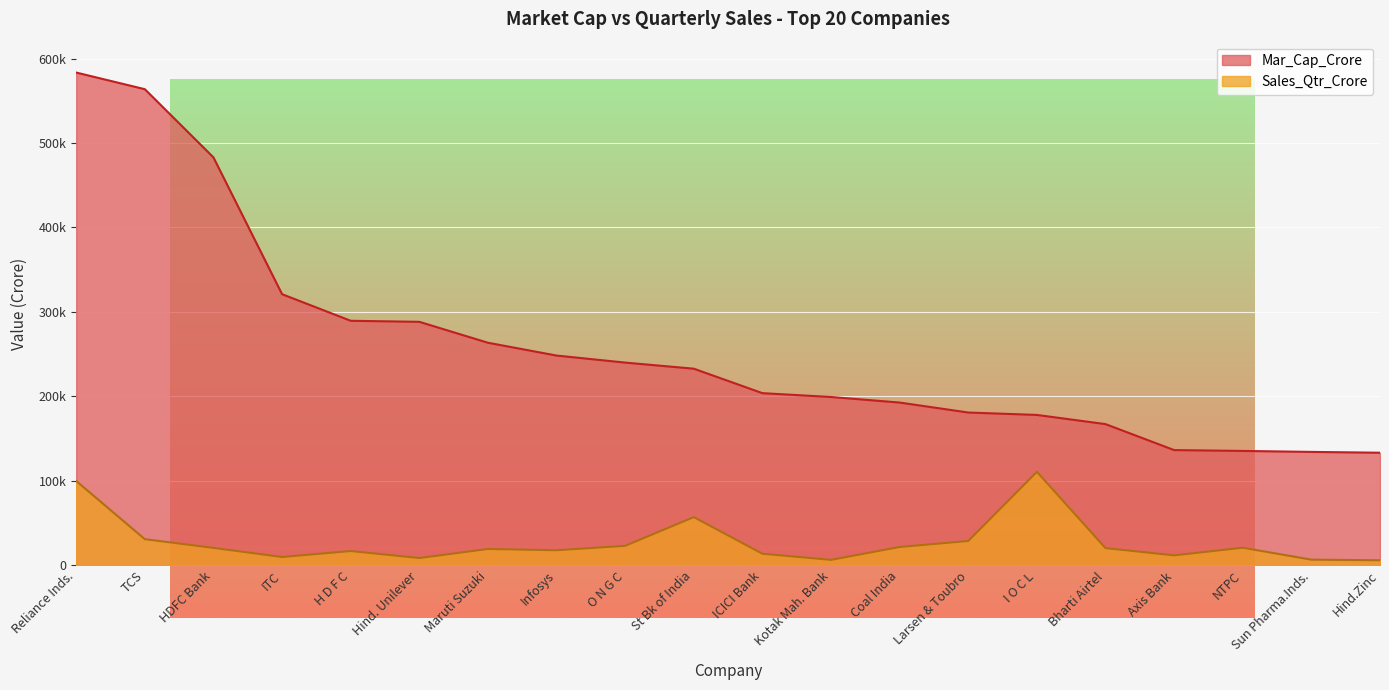

Where is Mar_Cap_Crore nearest to the value 358351?

ITC